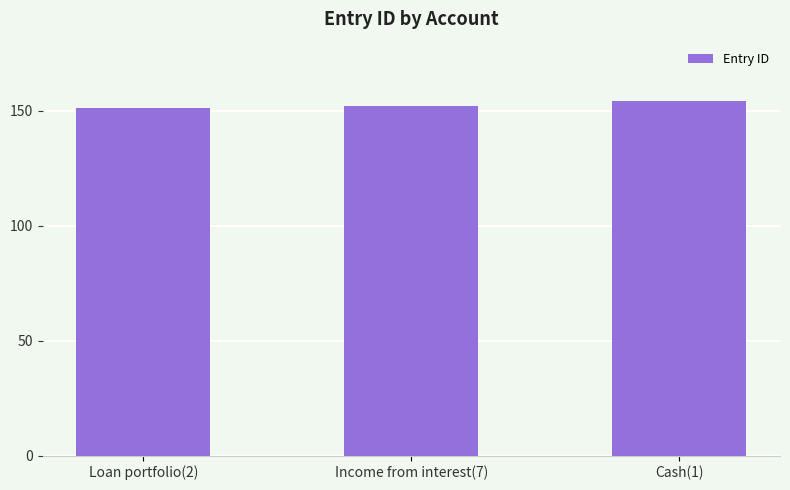

Are the bars horizontal?

No